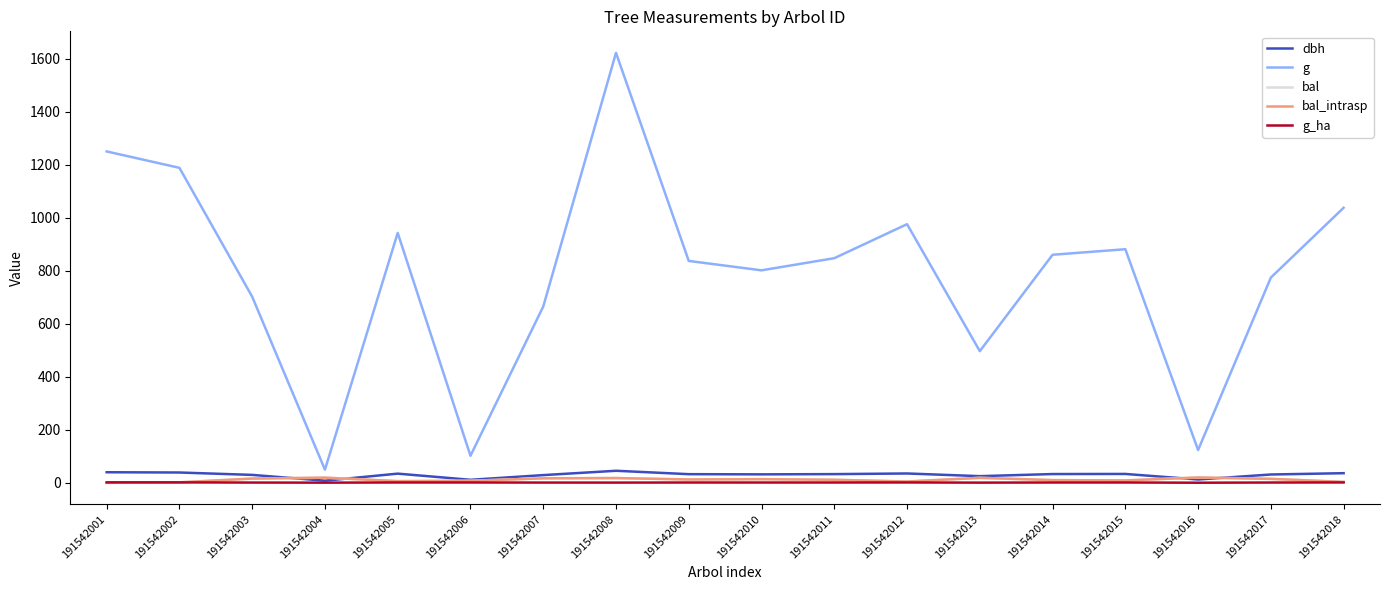

What is the approximate value of g at 191542013?

496.8